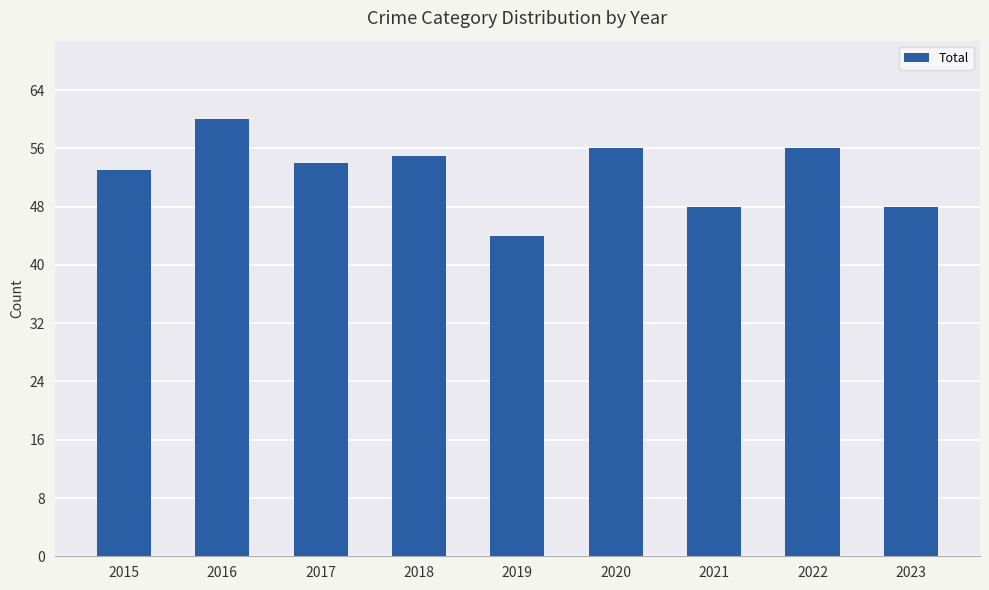

Which category has the lowest value across all series?

2019